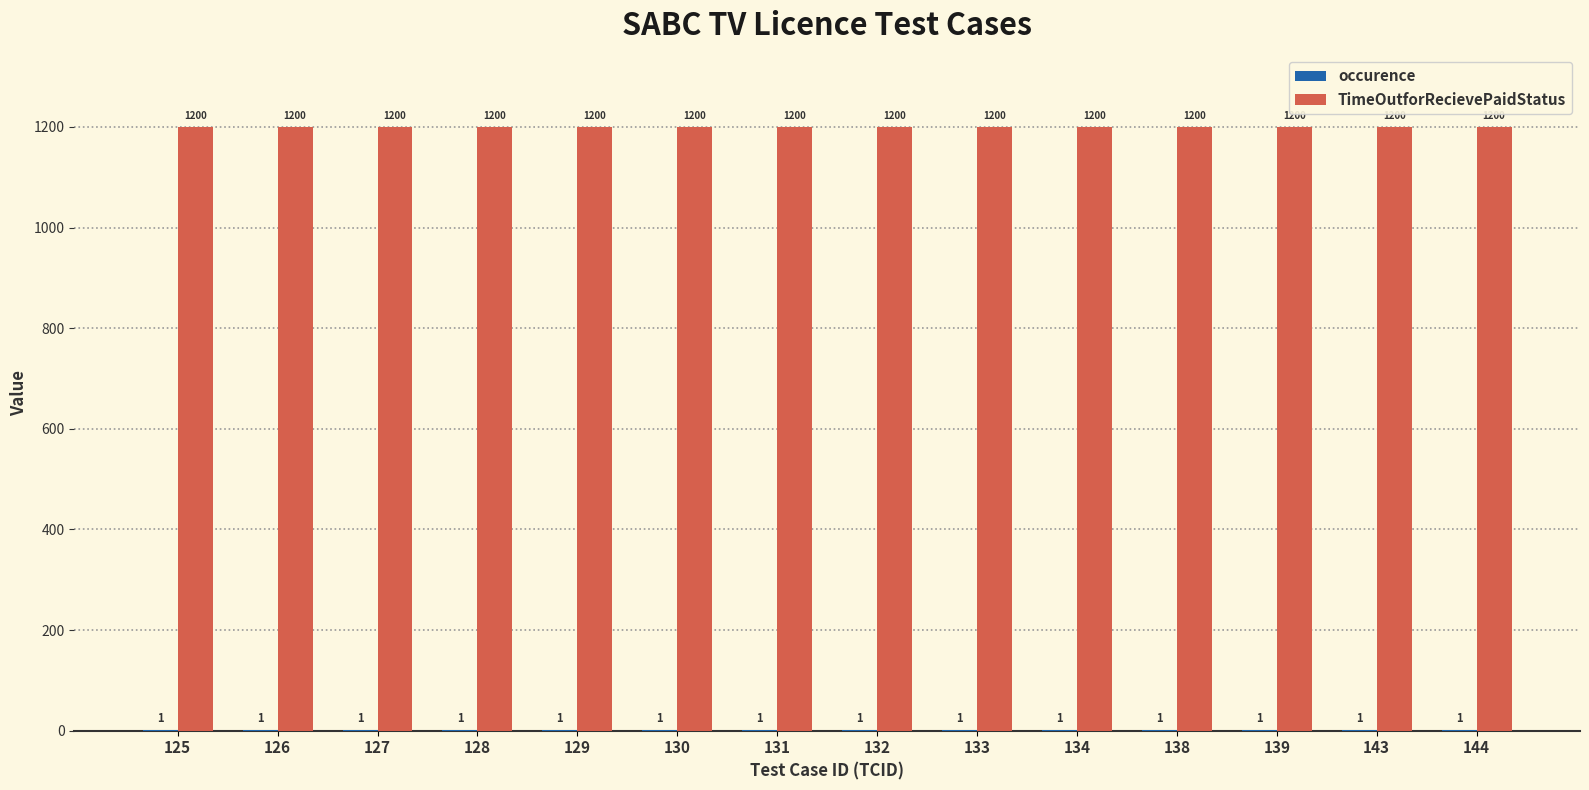

What is the sum of the TimeOutforRecievePaidStatus values at 138 and 125?

2400